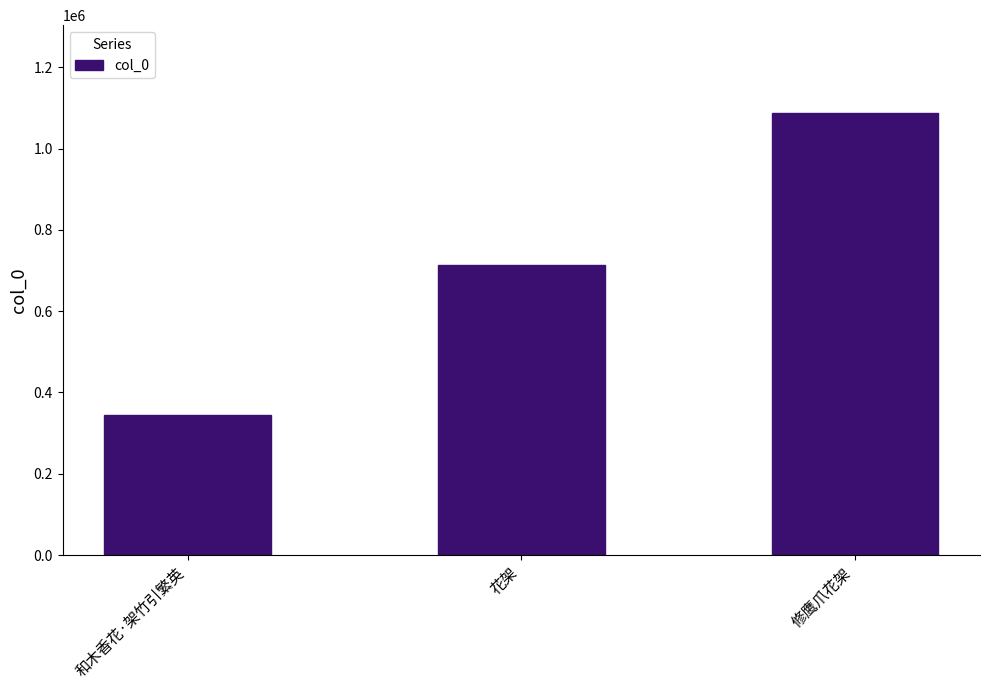

What is the label of the 1st bar from the left?

和木香花·架竹引繁英